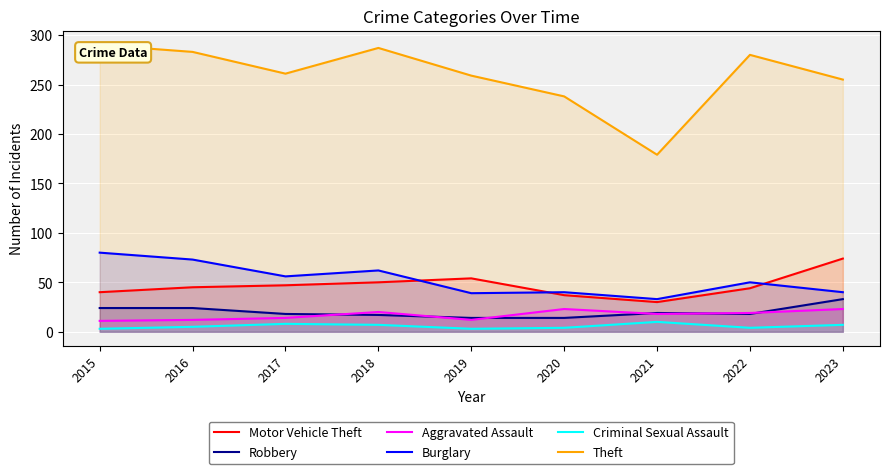

Which series changed the most between 2015 and 2018?

Burglary